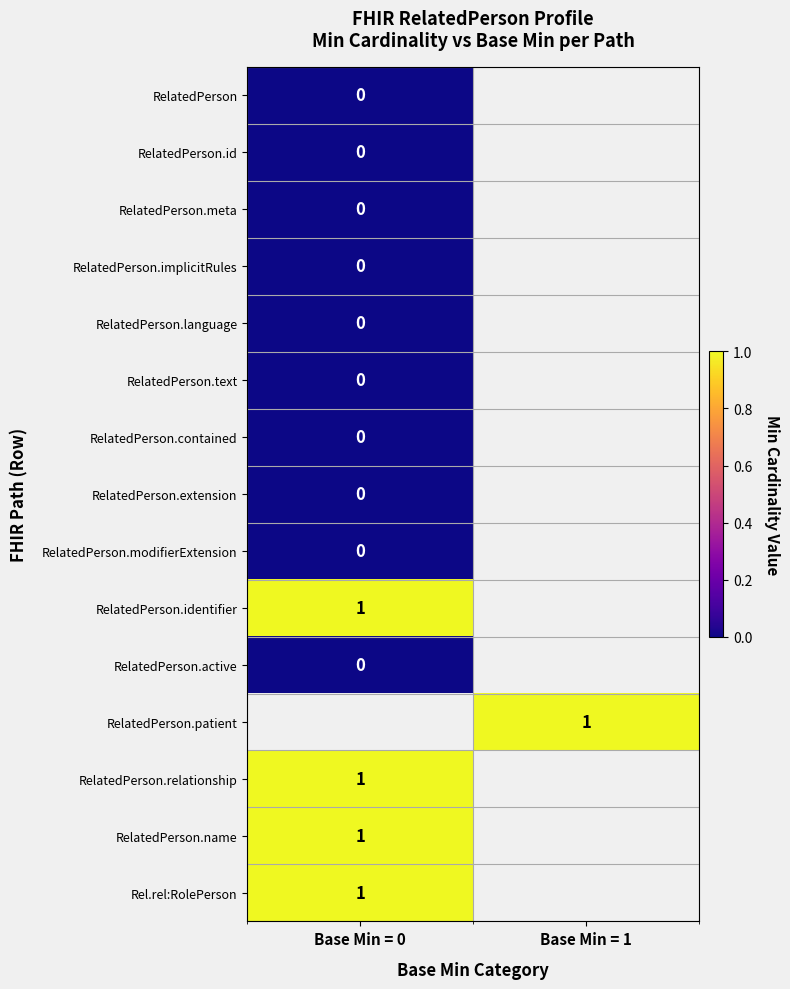

The value of RelatedPerson.name at Base Min = 0 is 1. True or false?

True